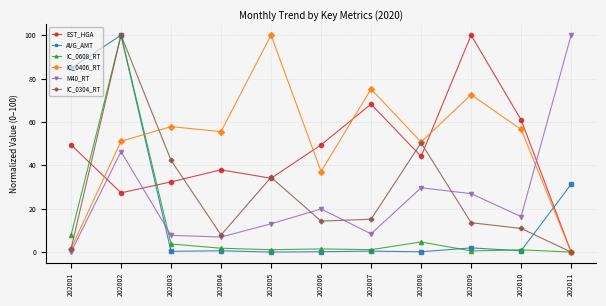

Count the number of data series in this chart.

6